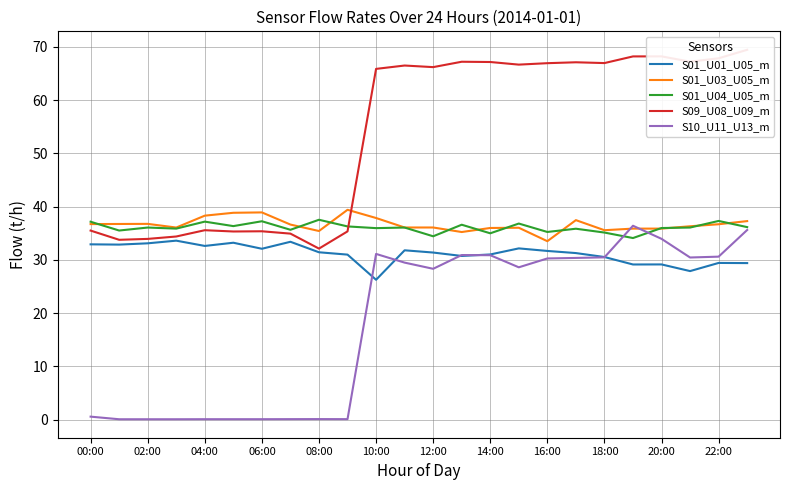

True or false: S01_U01_U05_m and S01_U04_U05_m cross at least once.

False